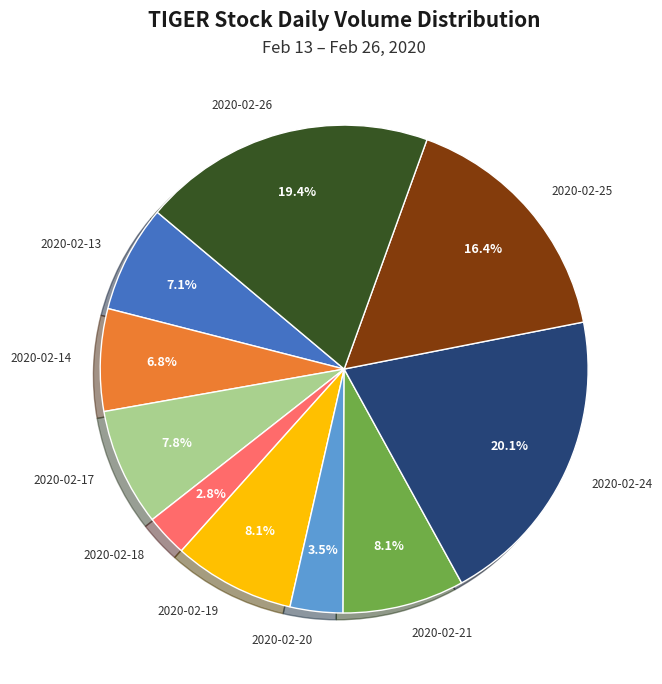

Approximately how many times larger is the value at 2020-02-18 compared to 2020-02-21?

0.3